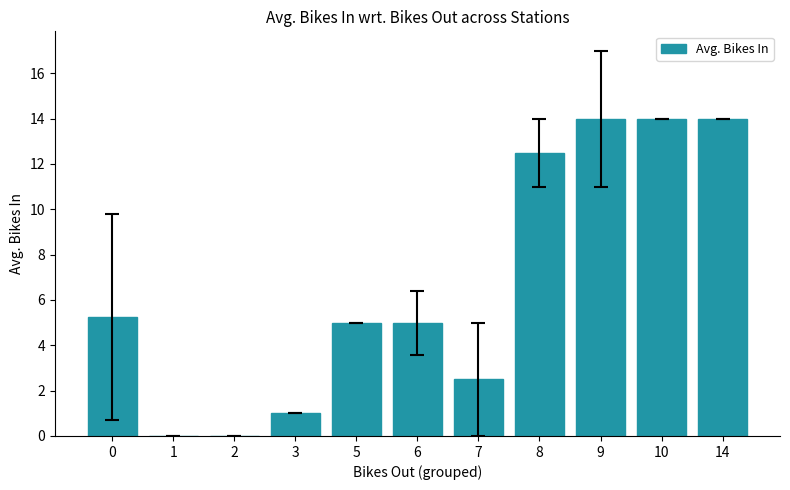

What is the sum of the values at 14 and 5?

19.0